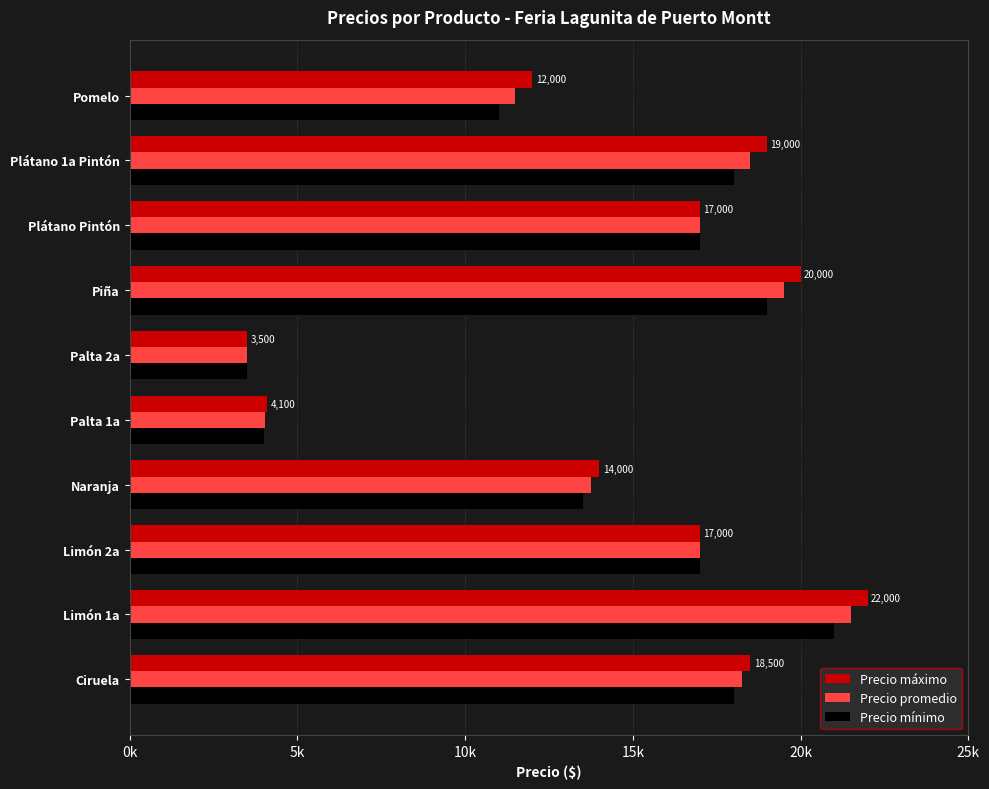

What are all the series names shown in the legend?

Precio máximo, Precio promedio, Precio mínimo